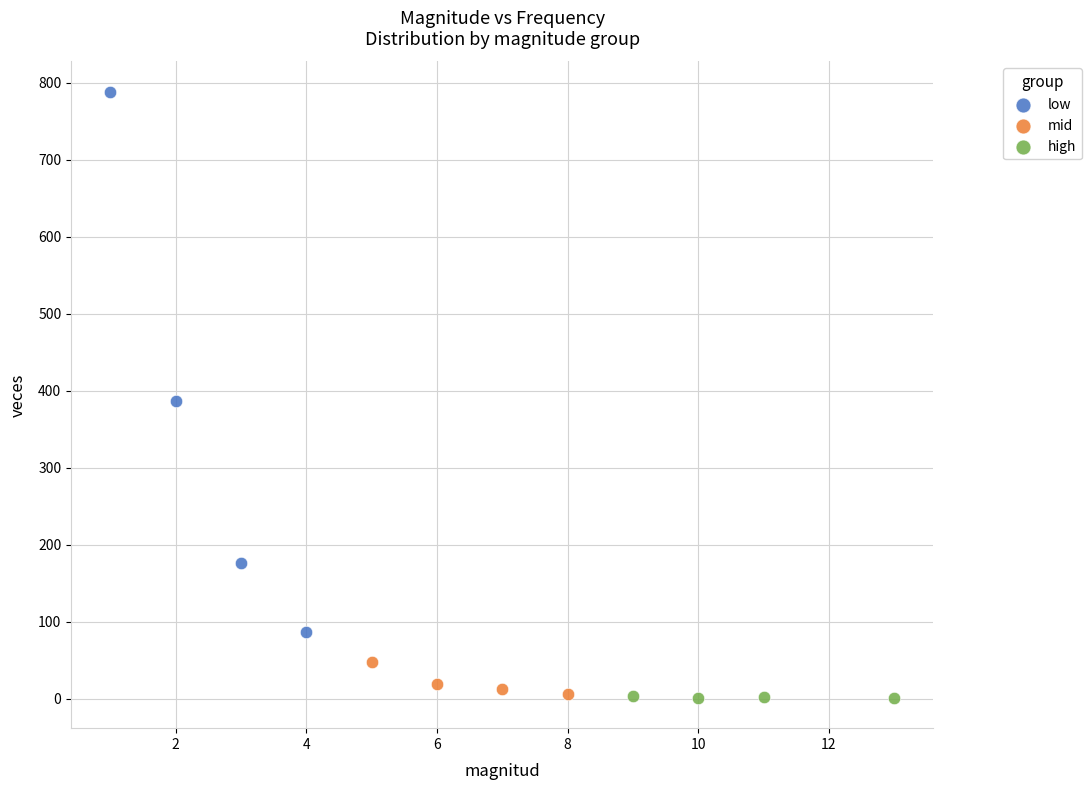

Which series reaches the maximum Y coordinate?

low